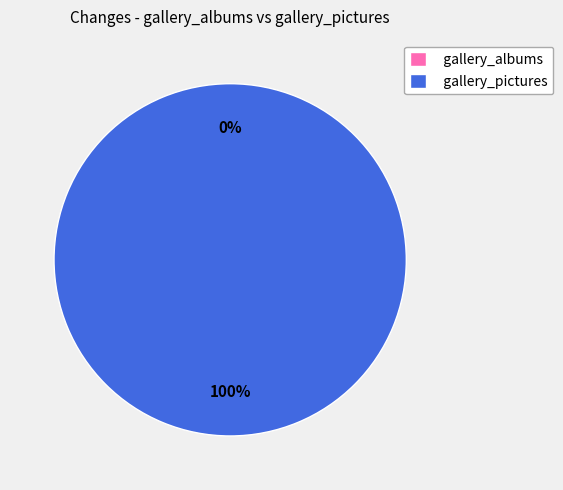

The gallery_pictures slice represents 99% of the pie. True or false?

False